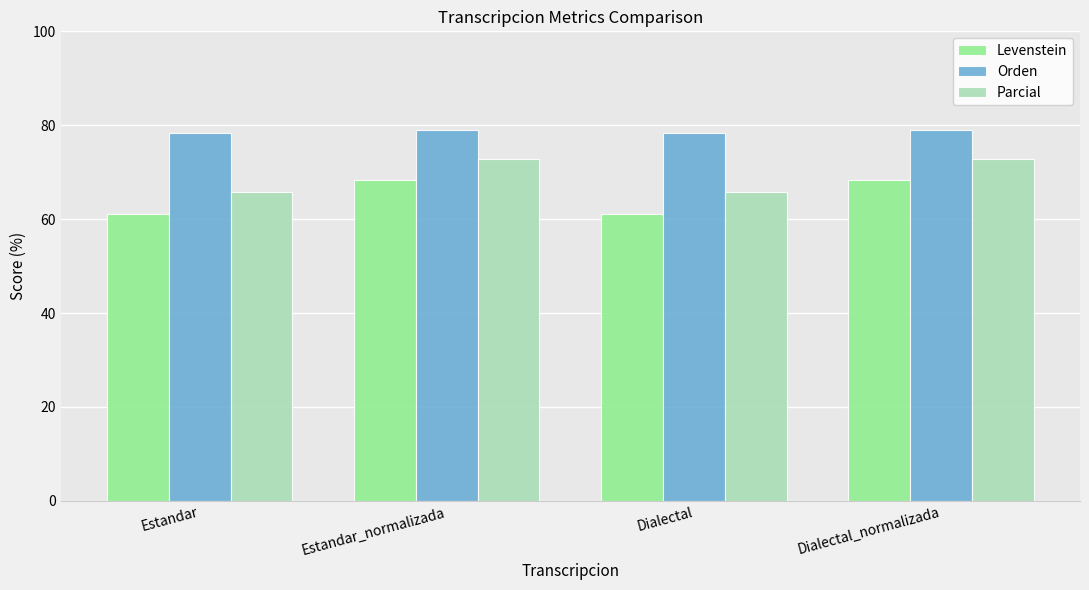

What is the maximum value shown in the chart?

78.9